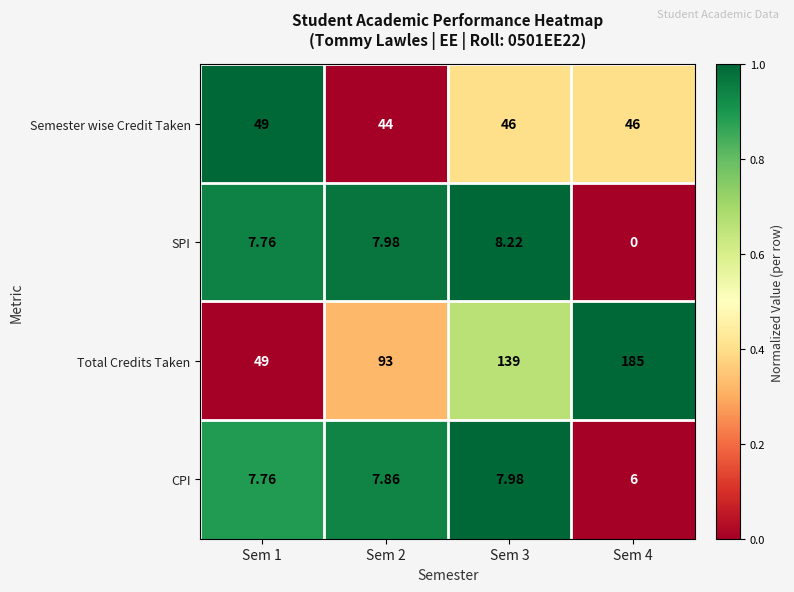

Which series has the largest total across all categories?

Total Credits Taken